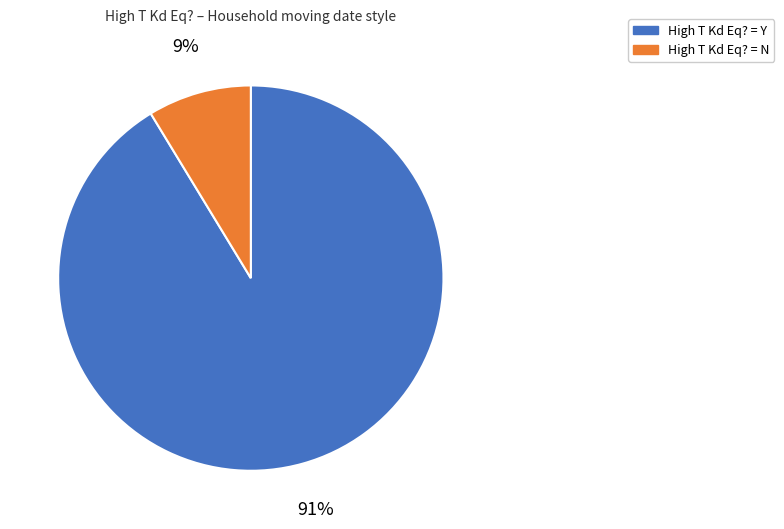

Is there a majority slice in this chart?

Yes